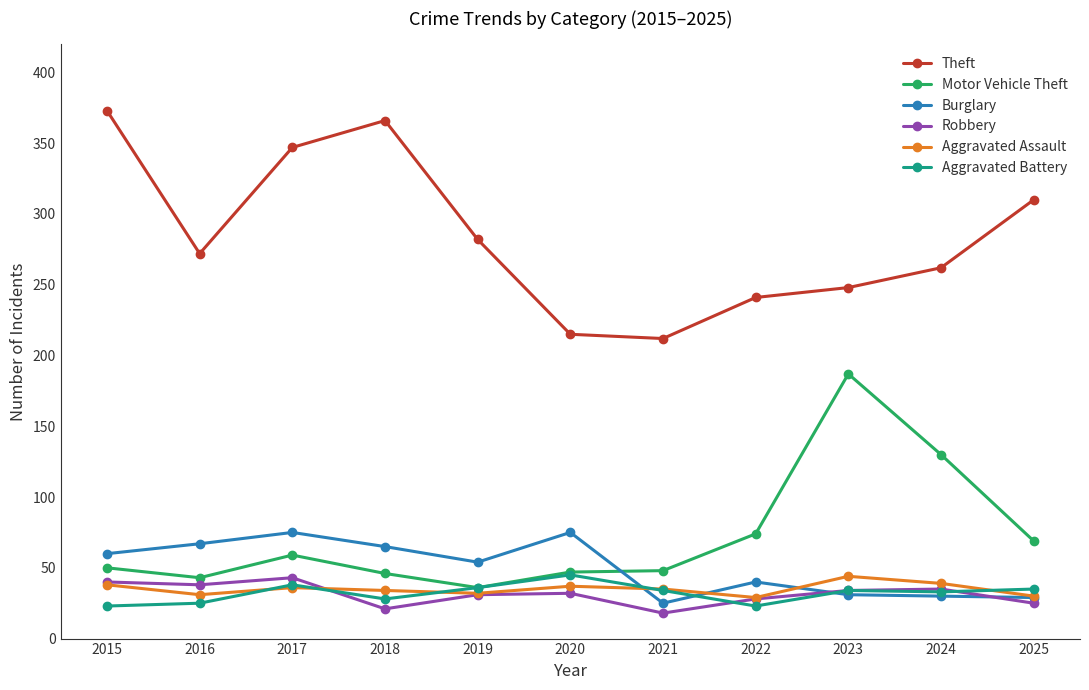

Does the chart have visible grid lines?

No